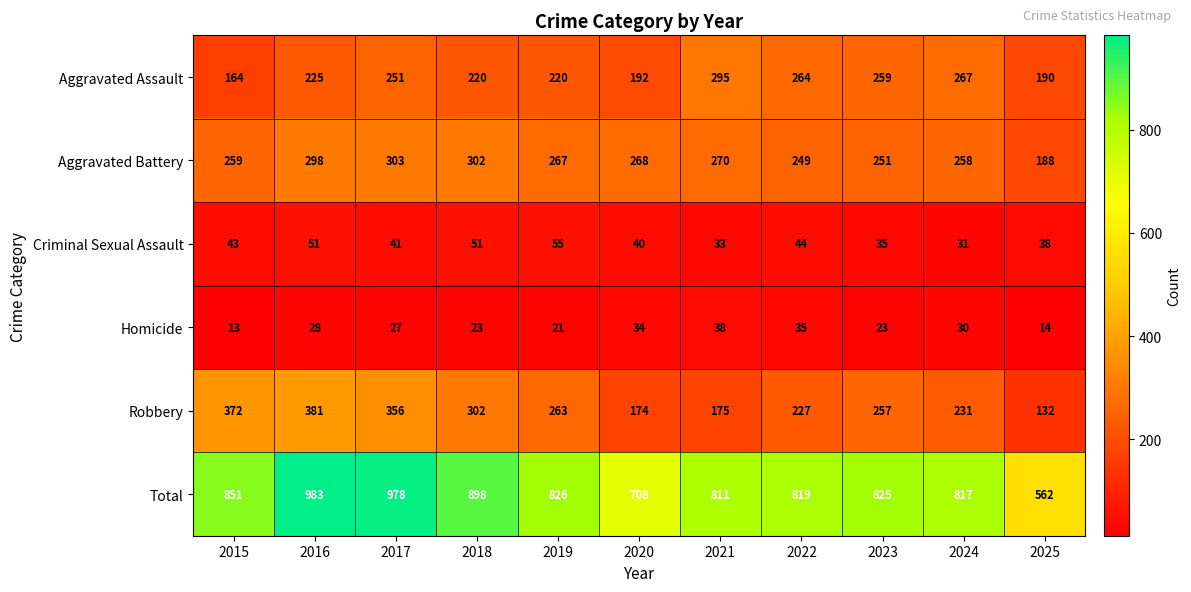

The value of Robbery at 2025 is 186. True or false?

False